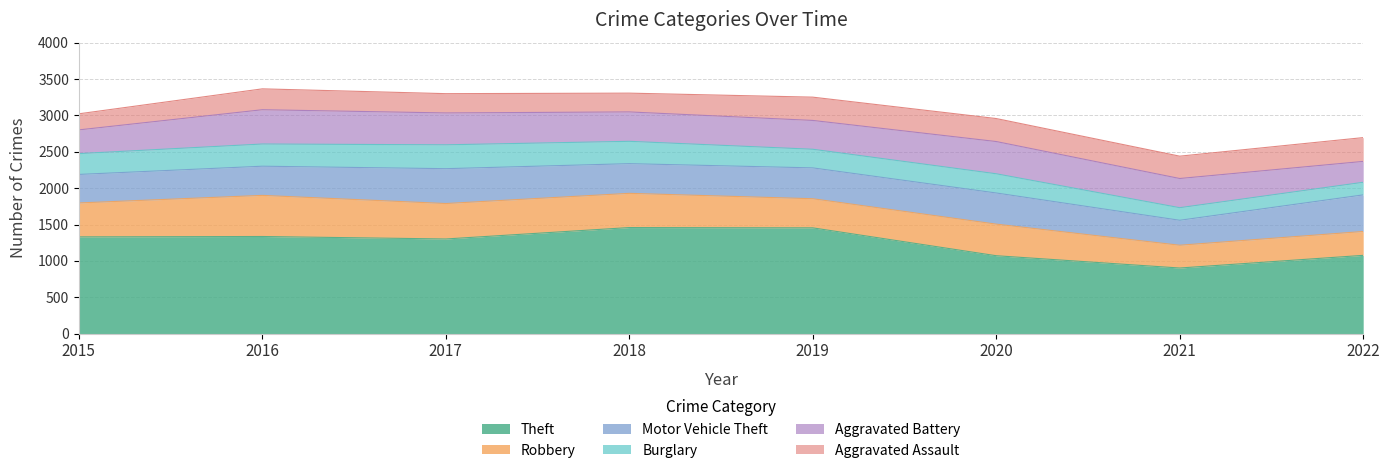

At which label is Motor Vehicle Theft closest to 423?

2019